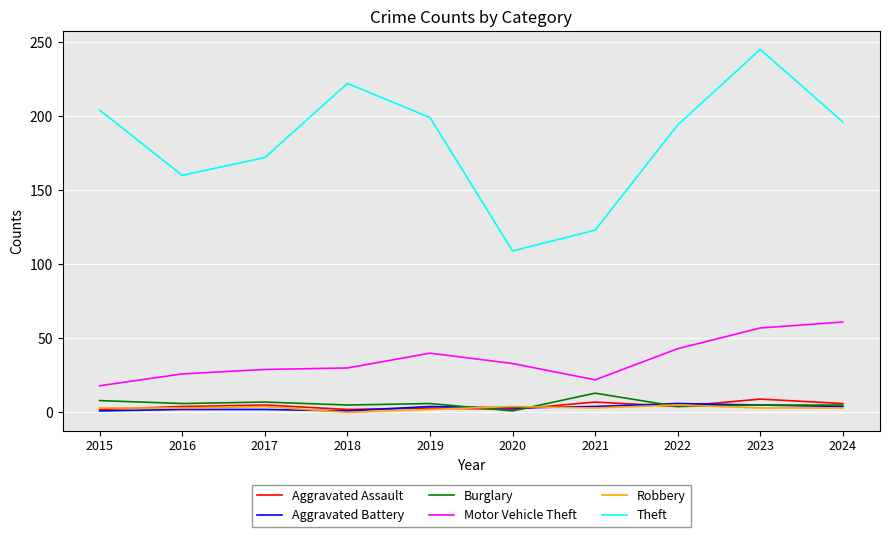

What is the sum of the Aggravated Battery values at 2024 and 2023?

9